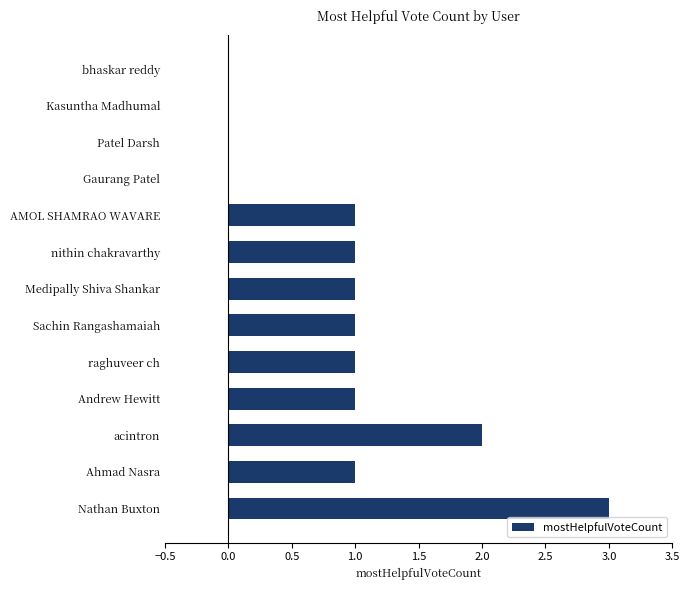

What is the change in value from raghuveer ch to acintron?

+1